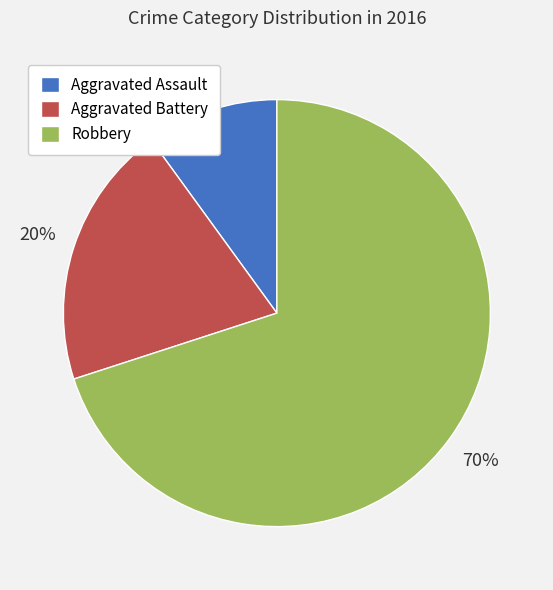

True or false: Aggravated Assault accounts for 10% of the total.

True